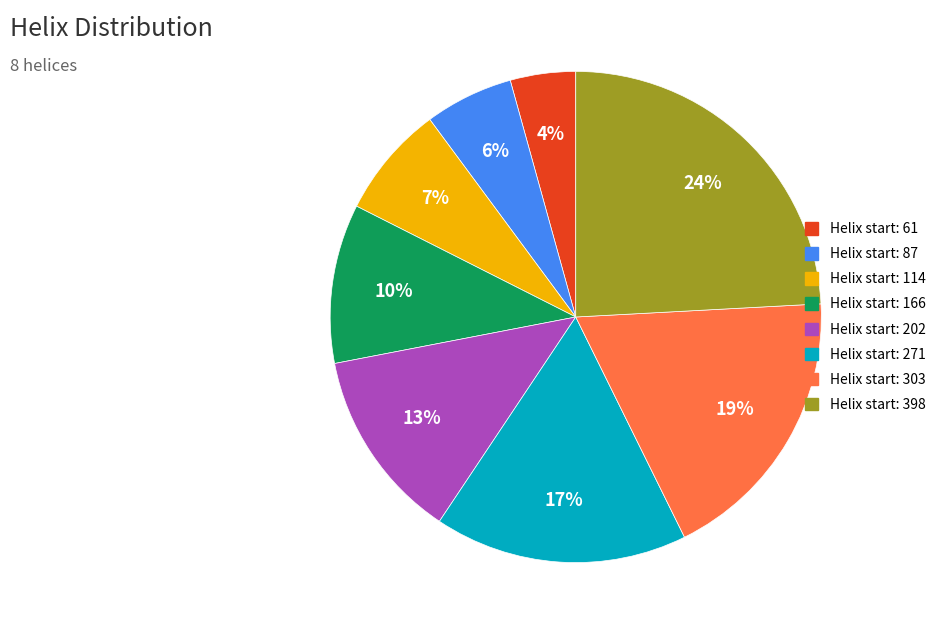

Is there a majority slice in this chart?

No